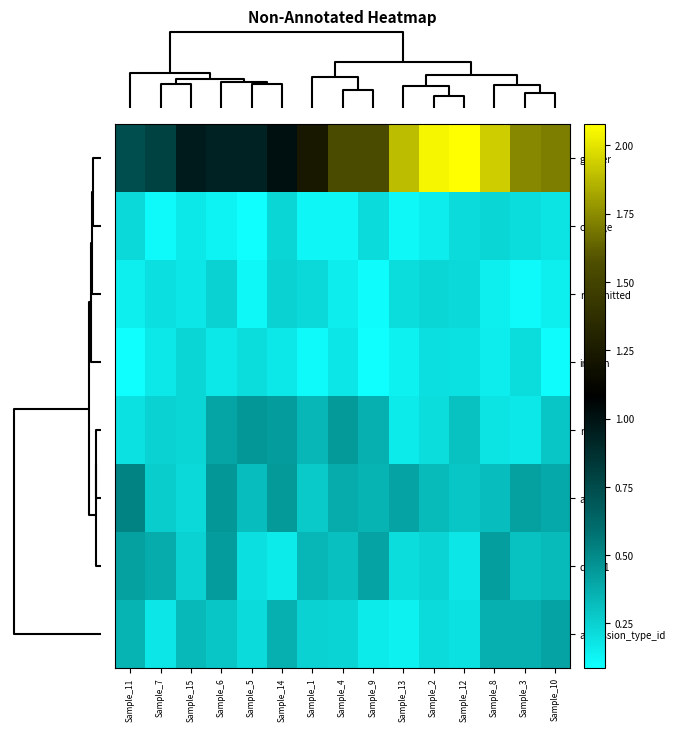

List the series in order of their peak value, highest first.

gender, age, race, diag_1, admission_type_id, readmitted, change, insulin